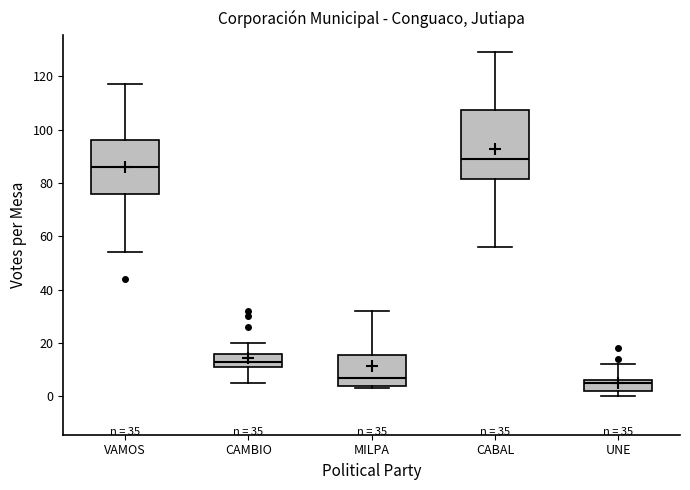

Which box has the highest median line?

CABAL